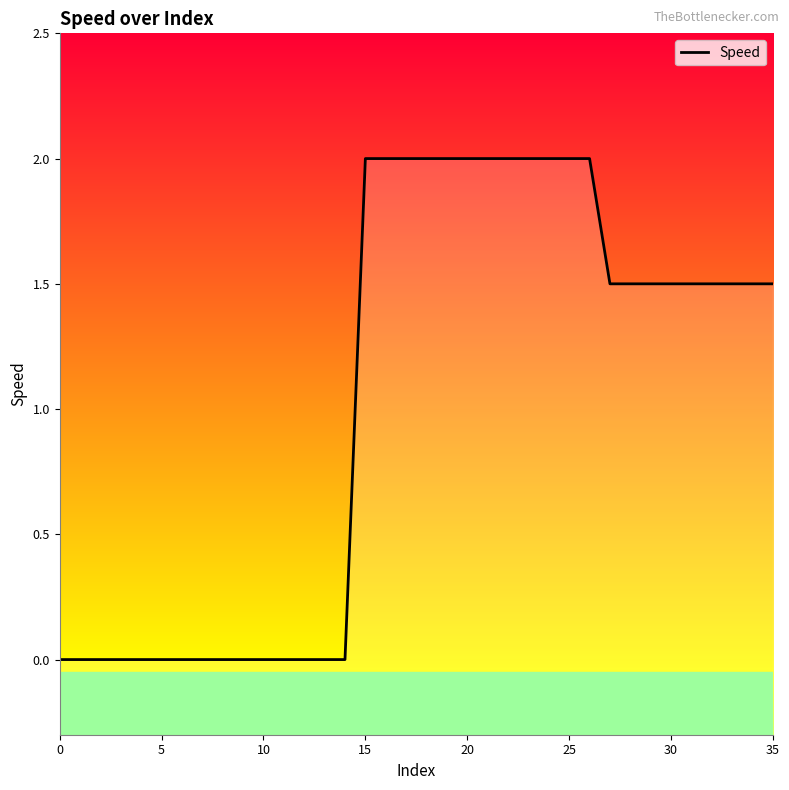

How many values are between 0 and 2?

36